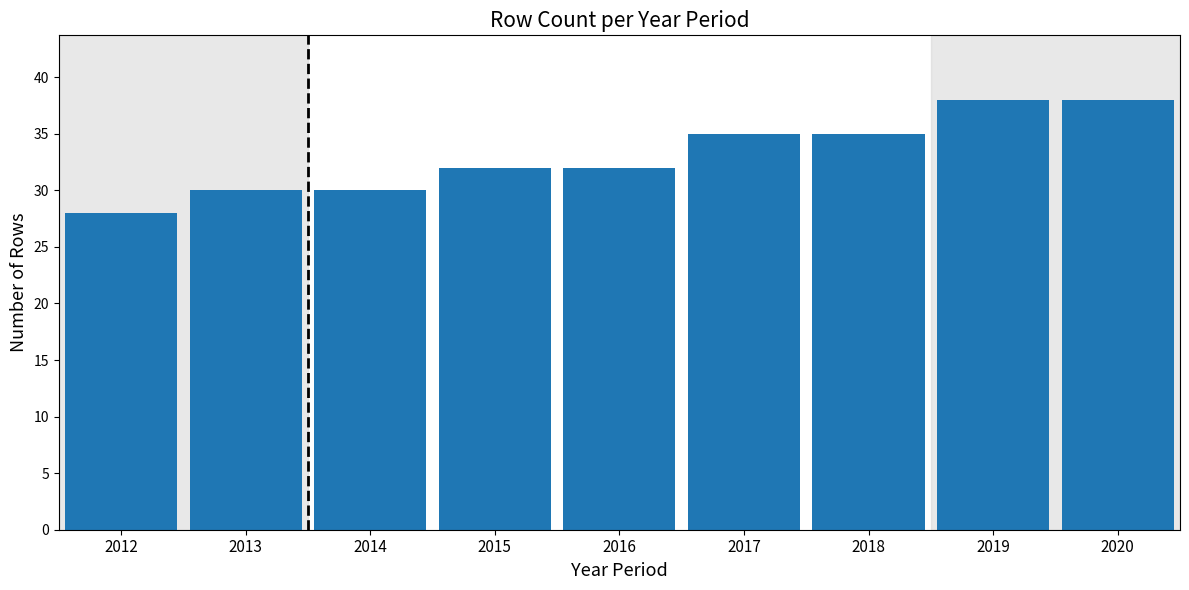

Reading left to right, what are all the values shown in this chart?

2012=28	2013=30	2014=30	2015=32	2016=32	2017=35	2018=35	2019=38	2020=38